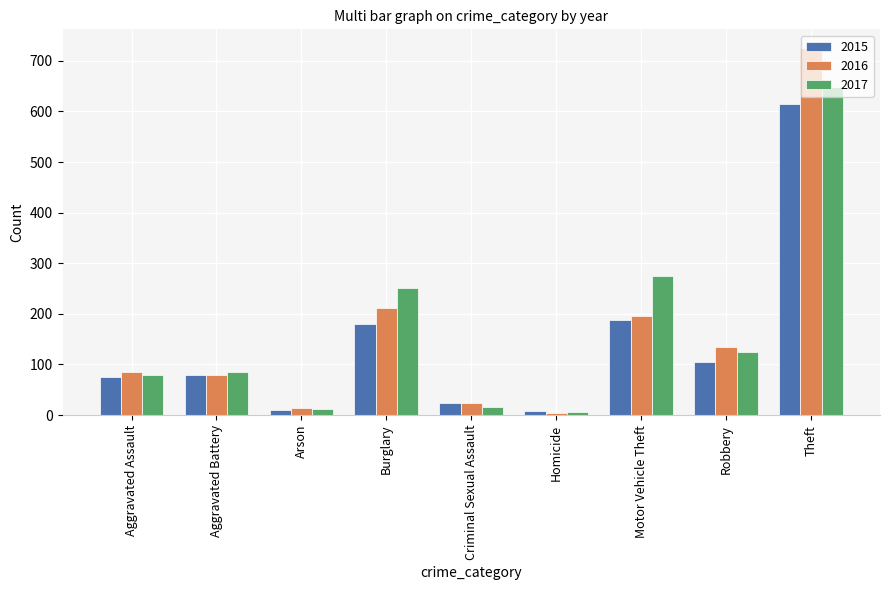

Between Homicide and Theft, which series saw the biggest shift?

2016